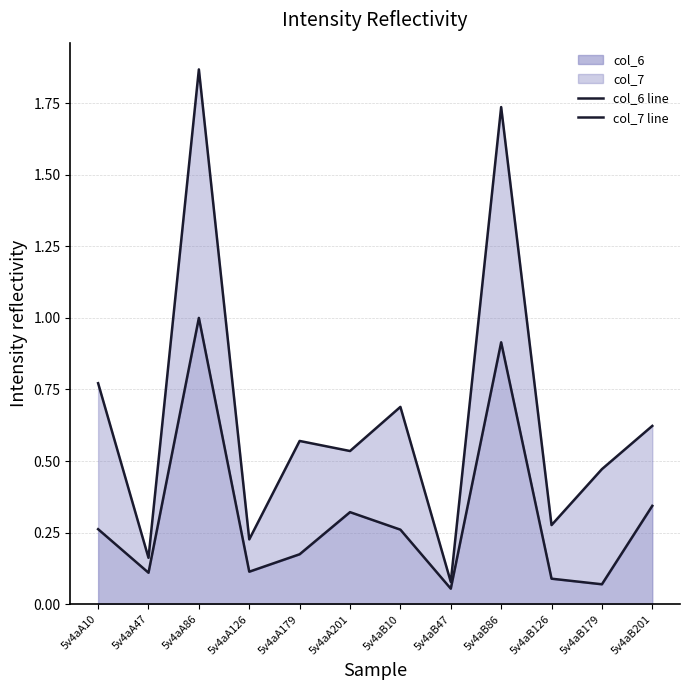

Which series has the largest total across all categories?

col_7 line